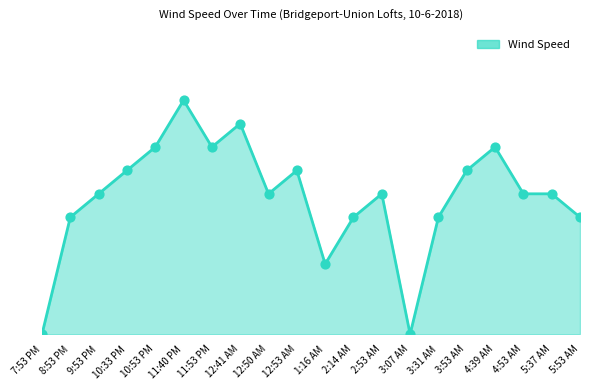

What is the change in value from 5:37 AM to 5:53 AM?

-1